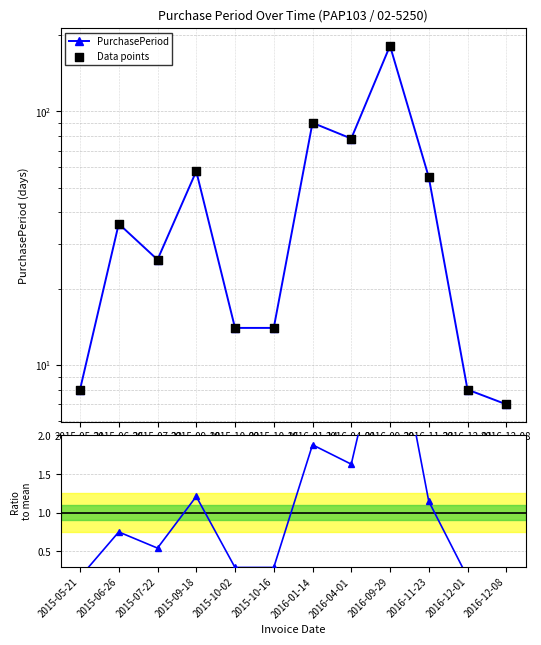

At which category is the sum across all series the highest?

2016-09-29